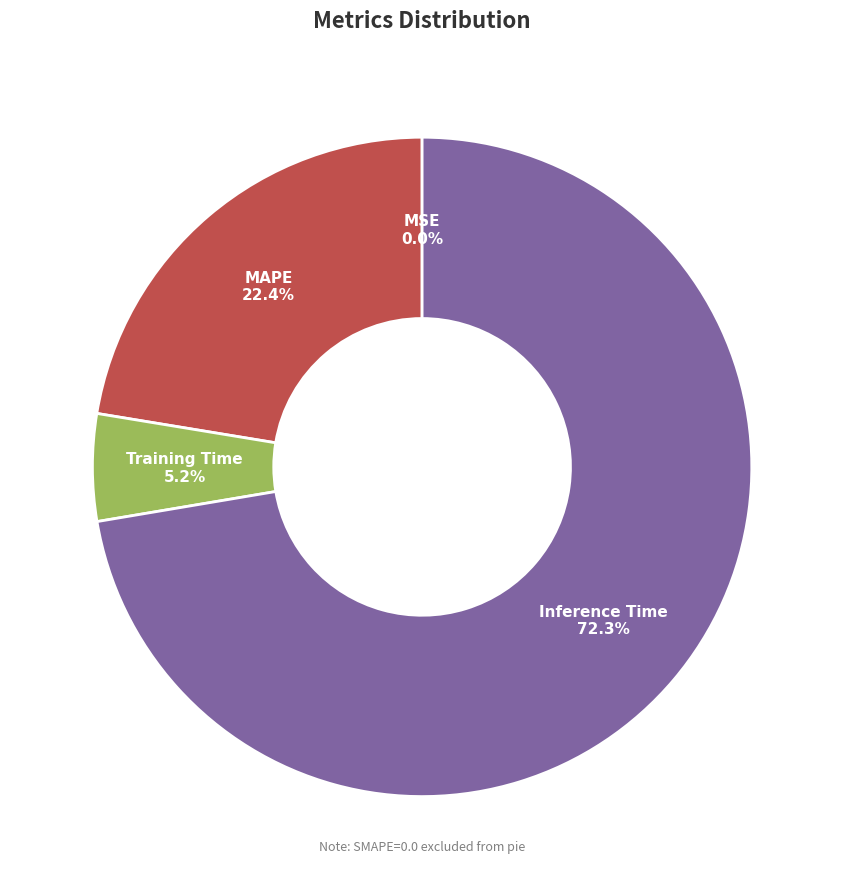

Is there a majority slice in this chart?

Yes